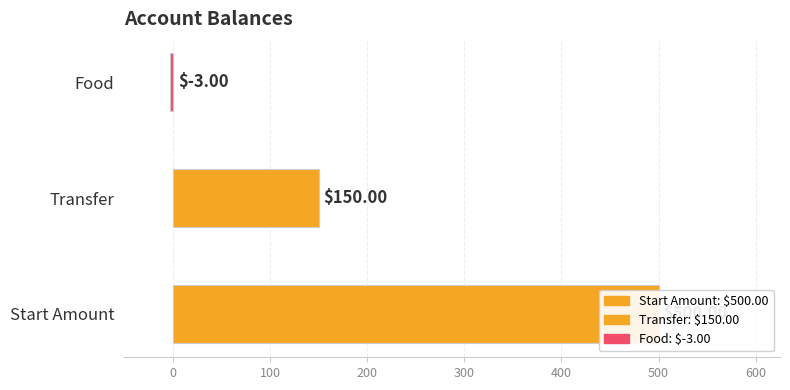

List the labels in order of value, smallest first.

Food, Transfer, Start Amount